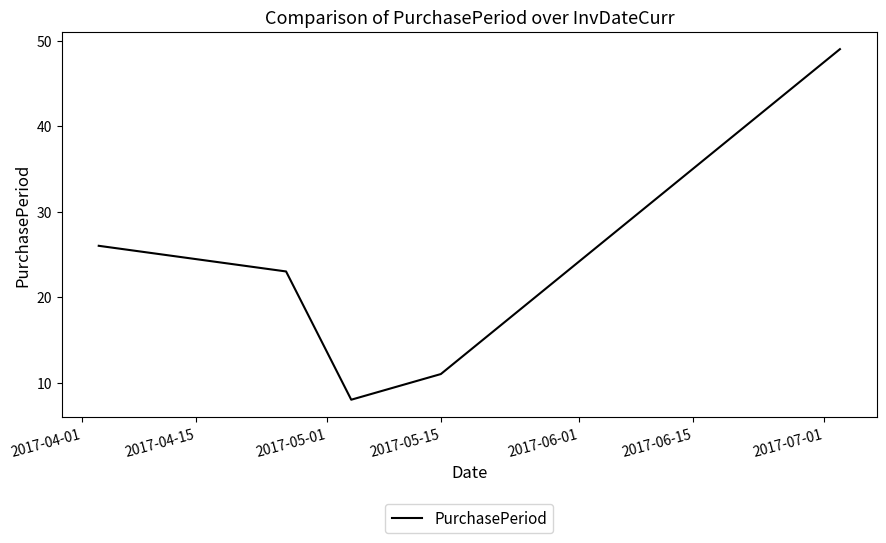

What is the greatest value displayed?

49